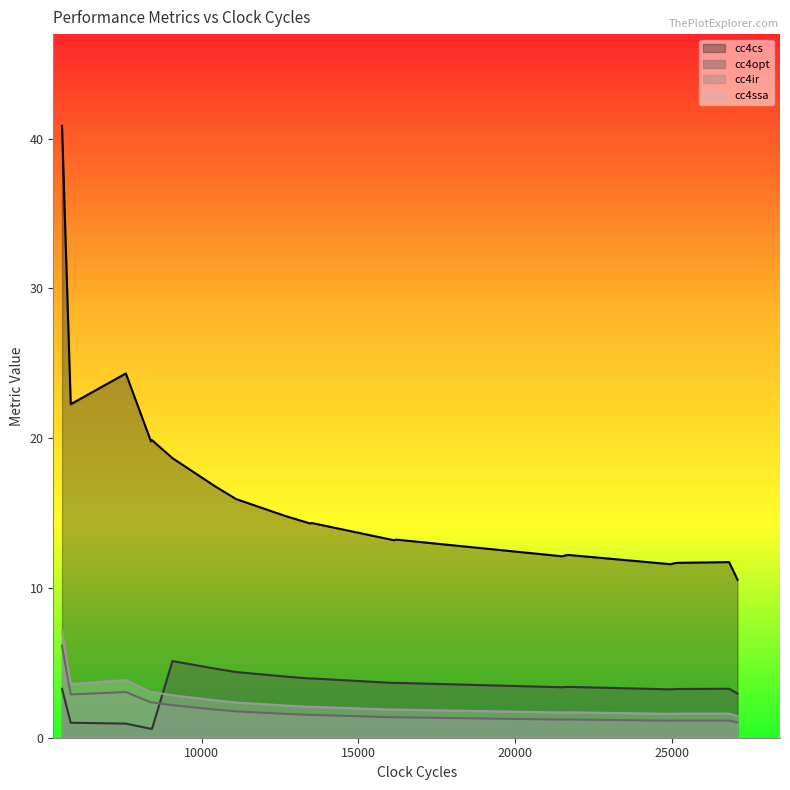

Between 26805 and 12672, which series saw the biggest shift?

cc4cs